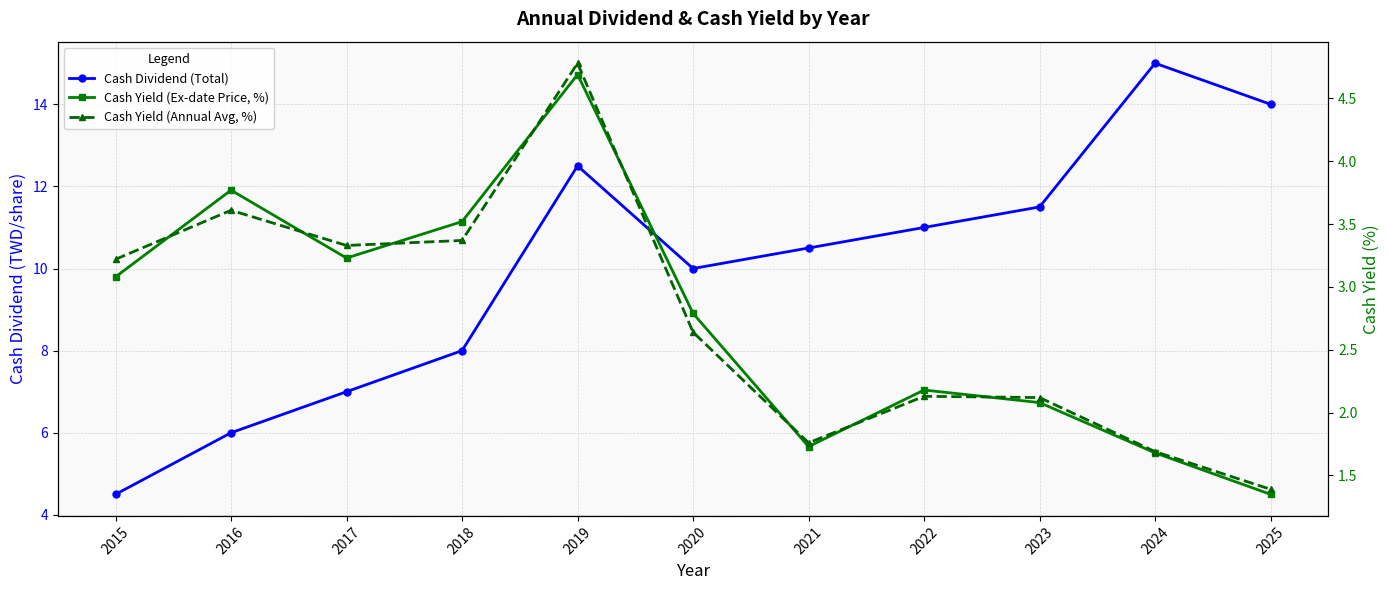

Does the chart have visible grid lines?

Yes